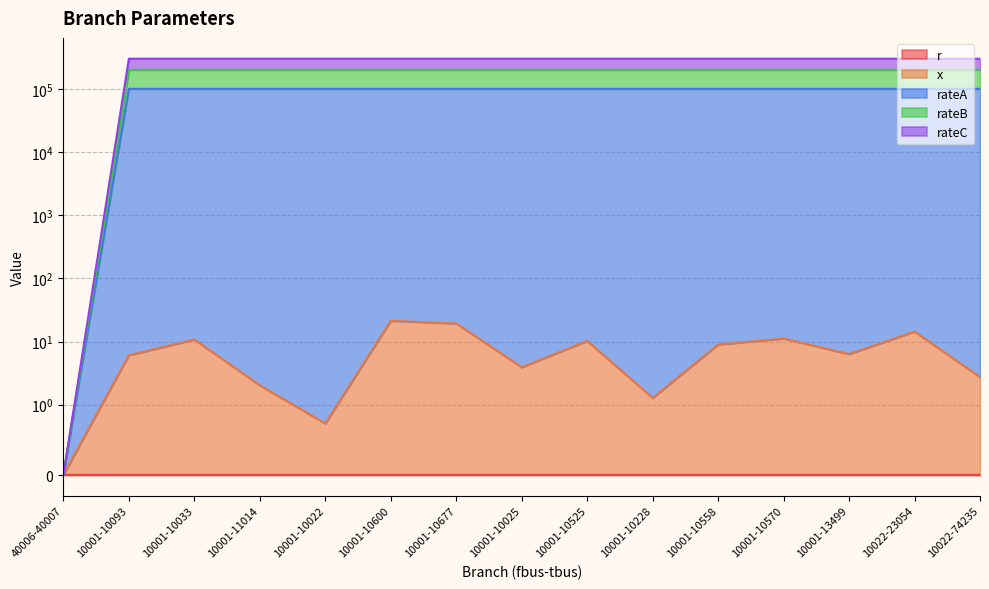

List the series in order of their peak value, highest first.

rateA, rateB, rateC, x, r